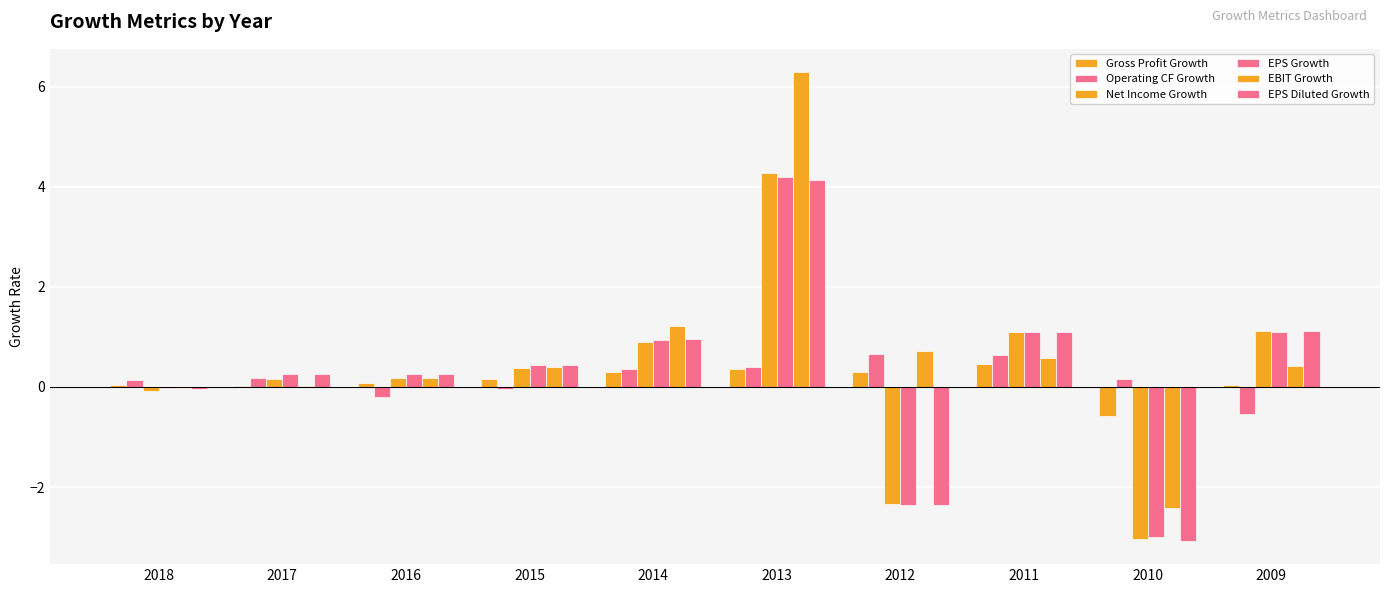

Are the bars horizontal?

No